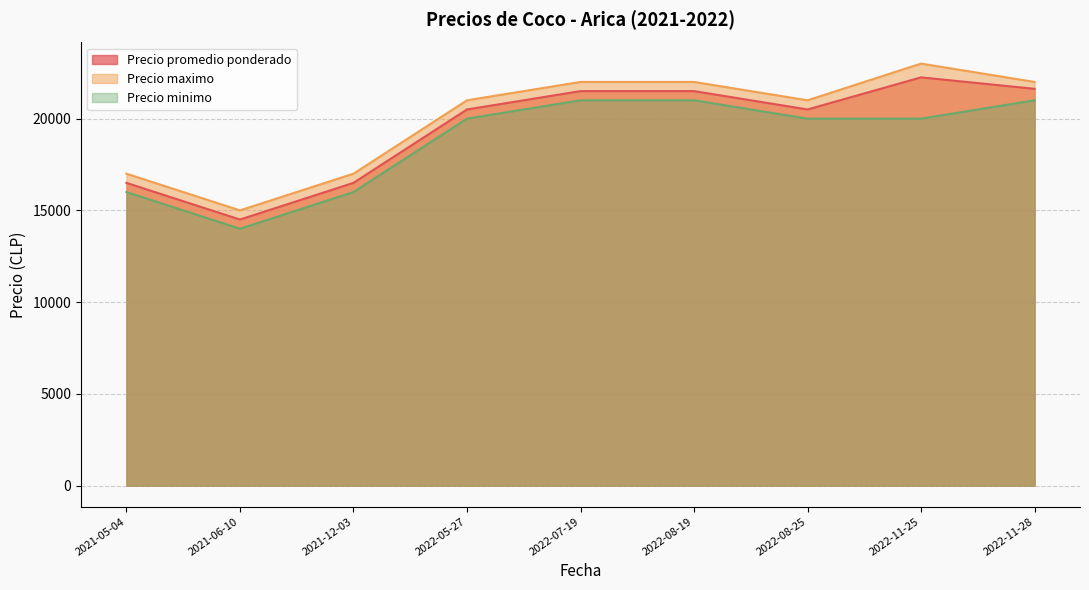

What position from the right is 2022-11-25?

2